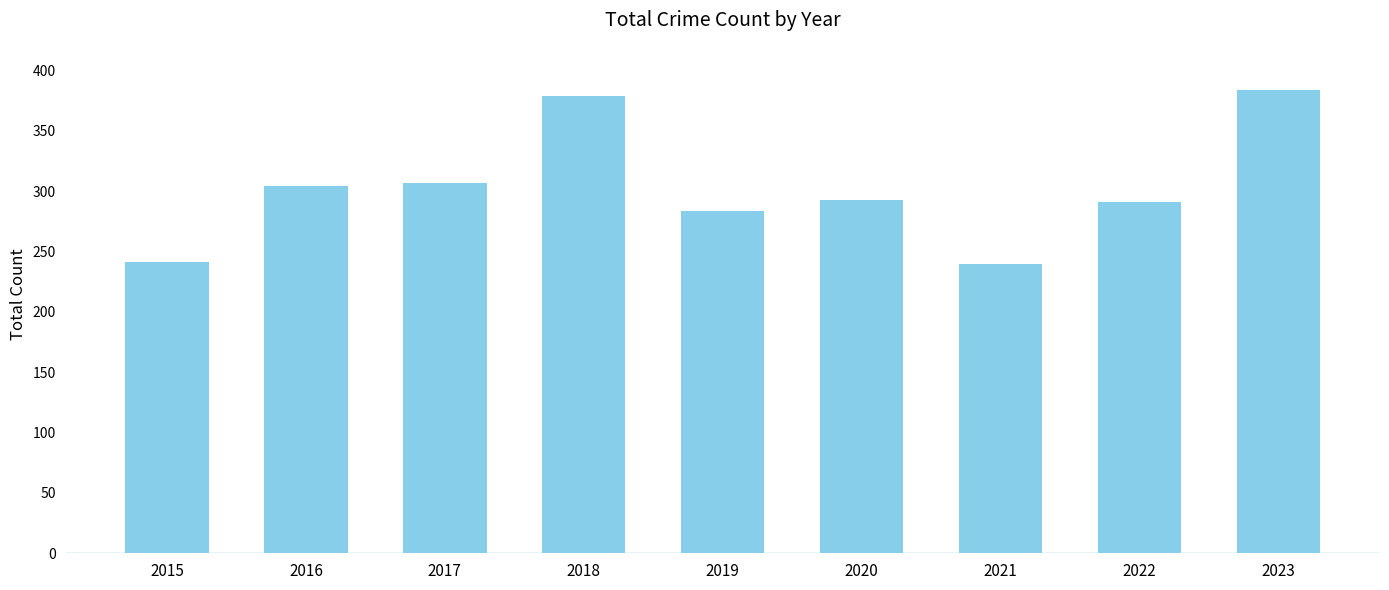

What is the change in value from 2021 to 2023?

+144